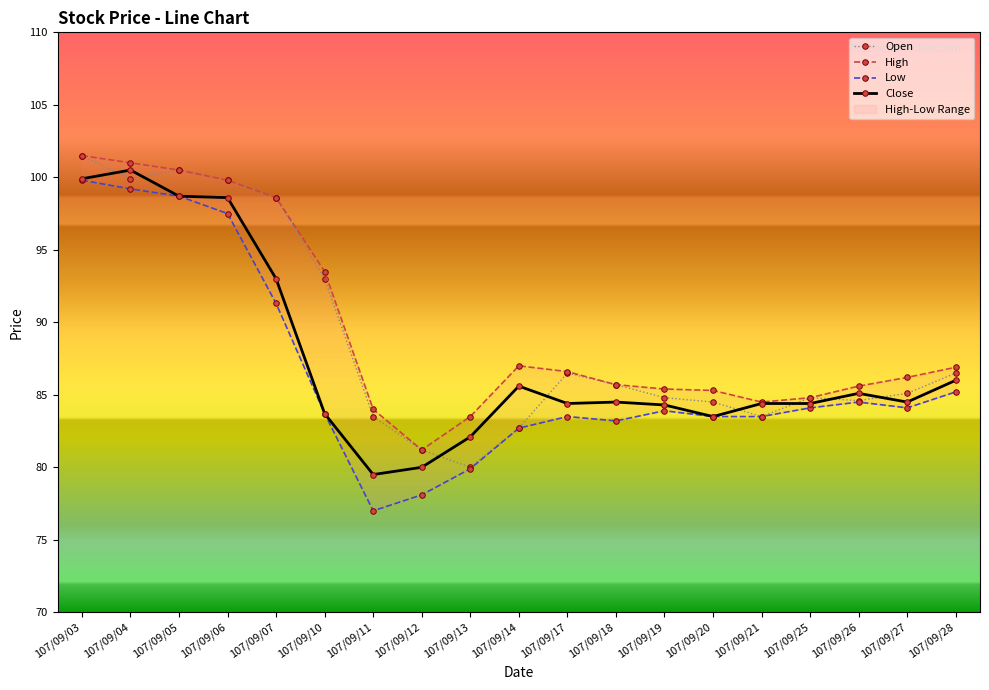

How many lines are shown in the chart?

4